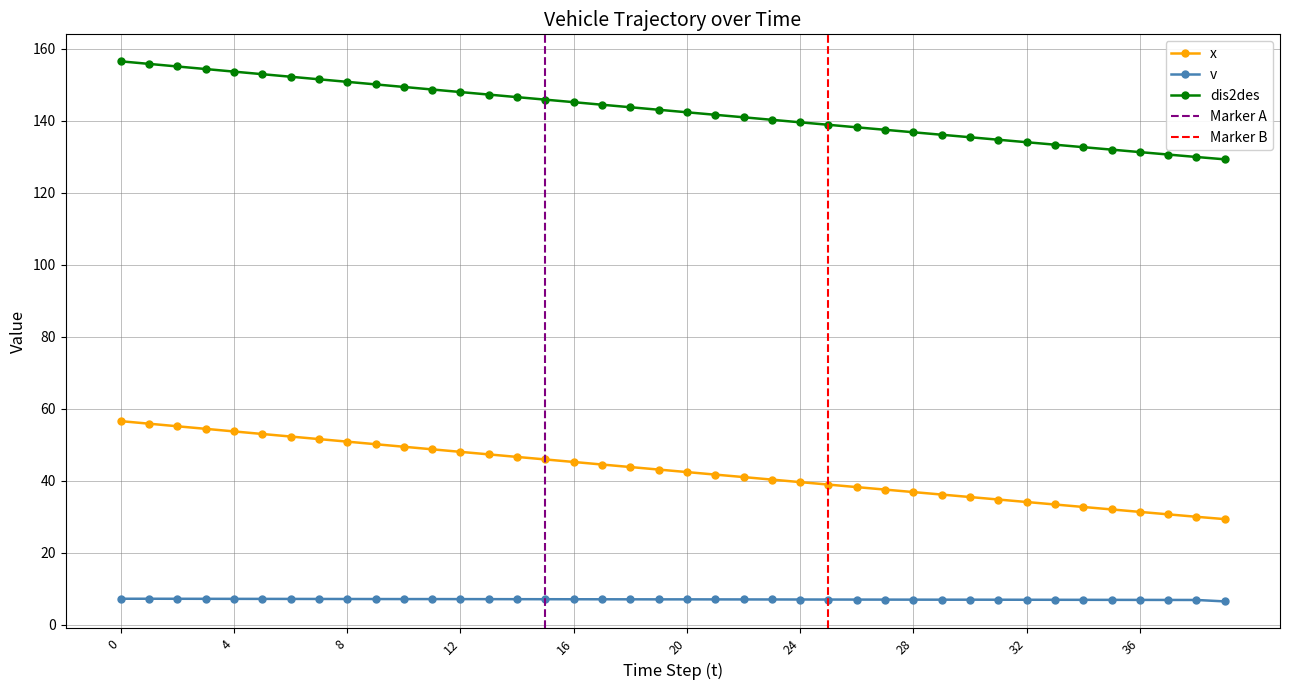

True or false: v and dis2des cross at least once.

False